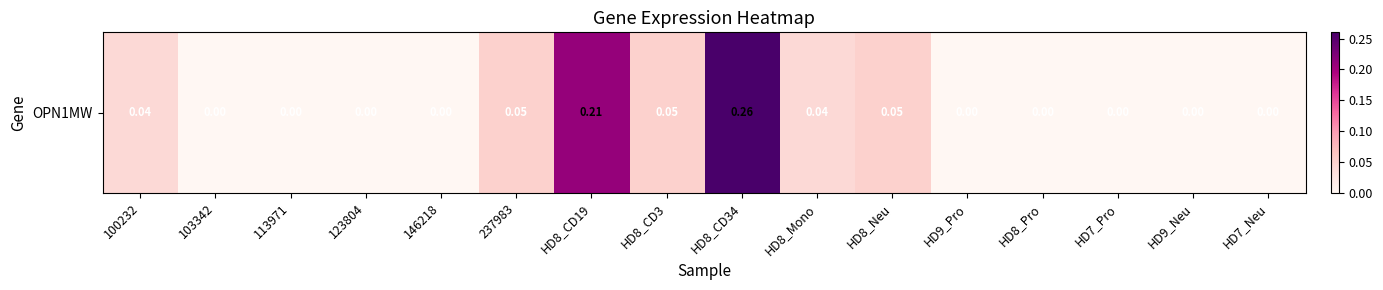

Reading left to right, list all the values displayed in this chart.

0.0	0.0	0.0	0.0	0.0	0.1	0.2	0.1	0.3	0.0	0.1	0.0	0.0	0.0	0.0	0.0